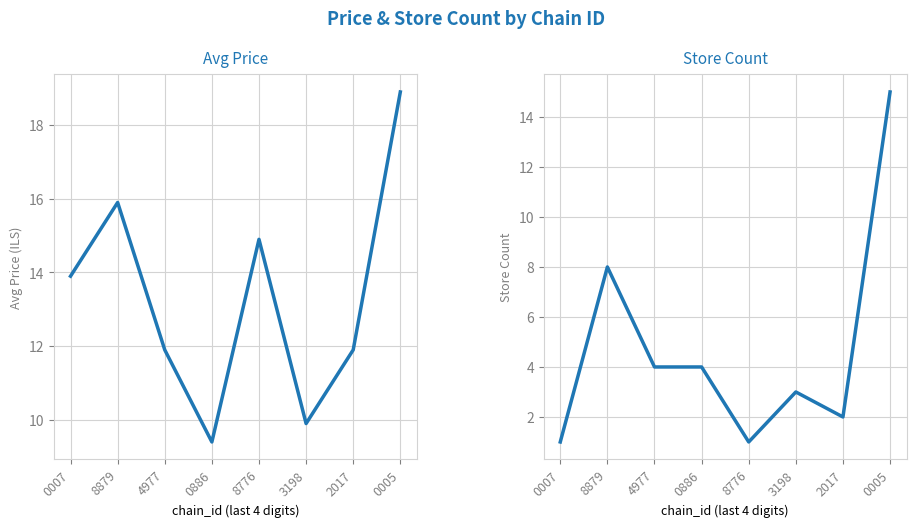

What is the label of the 4th point from the left?

0886